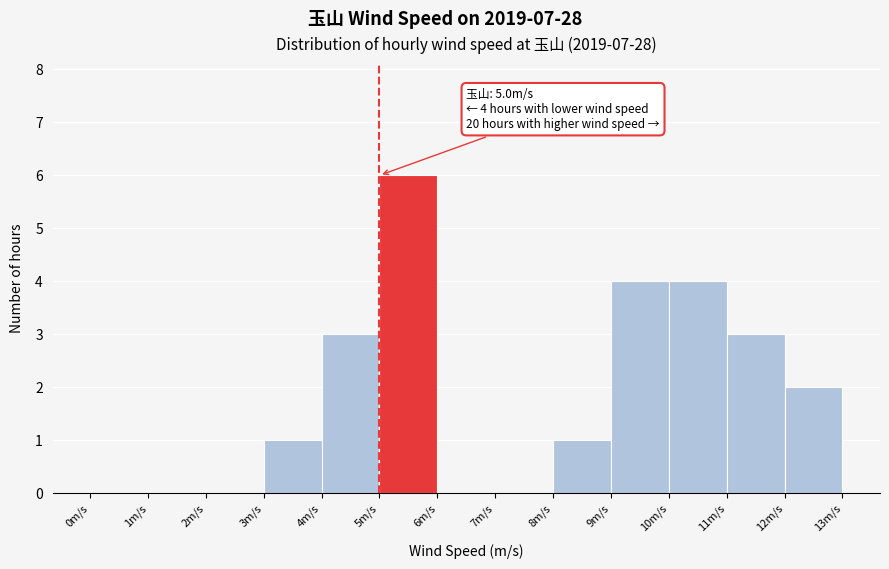

Over which range of the x-axis is the bar tallest?

5 to 6